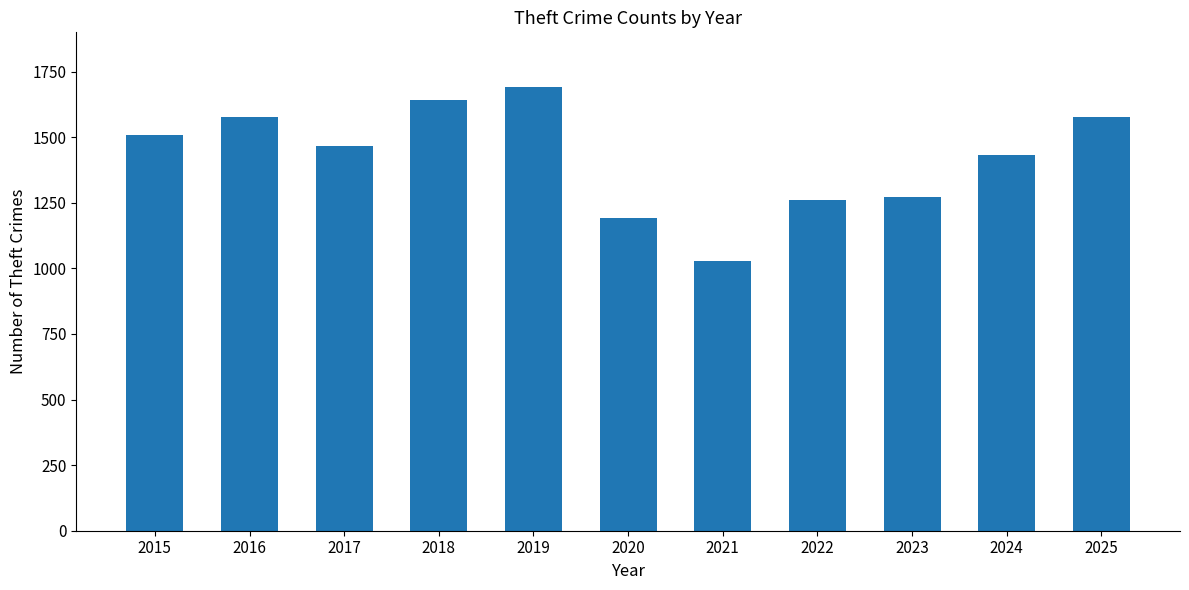

Which label corresponds to the smallest value in the chart?

2021